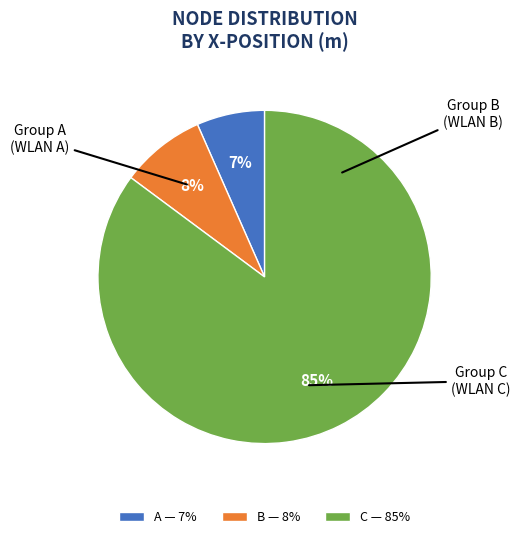

What is the largest slice in the pie chart?

C — 85%